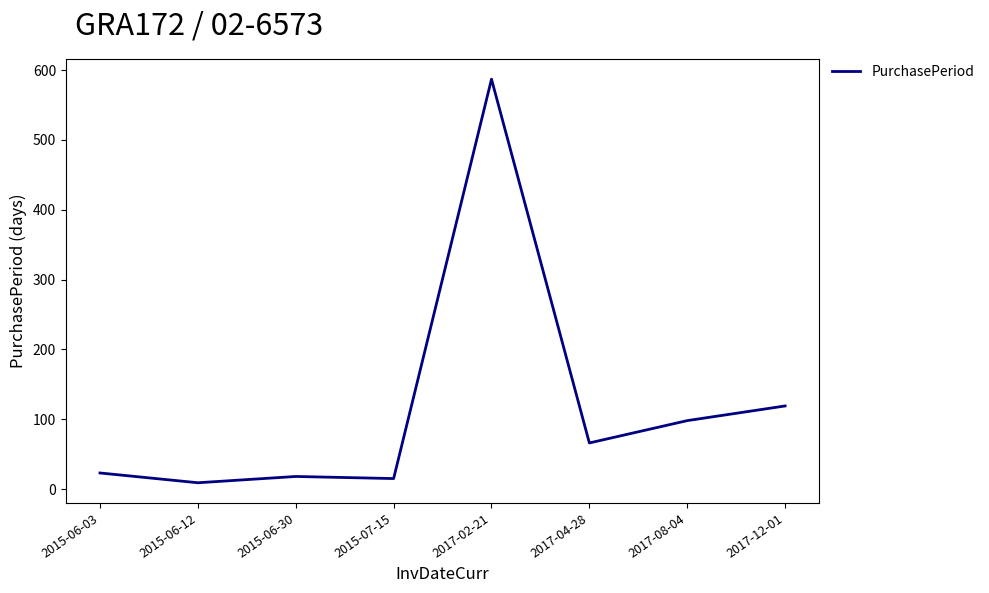

What is the change in value from 2017-08-04 to 2017-12-01?

+21